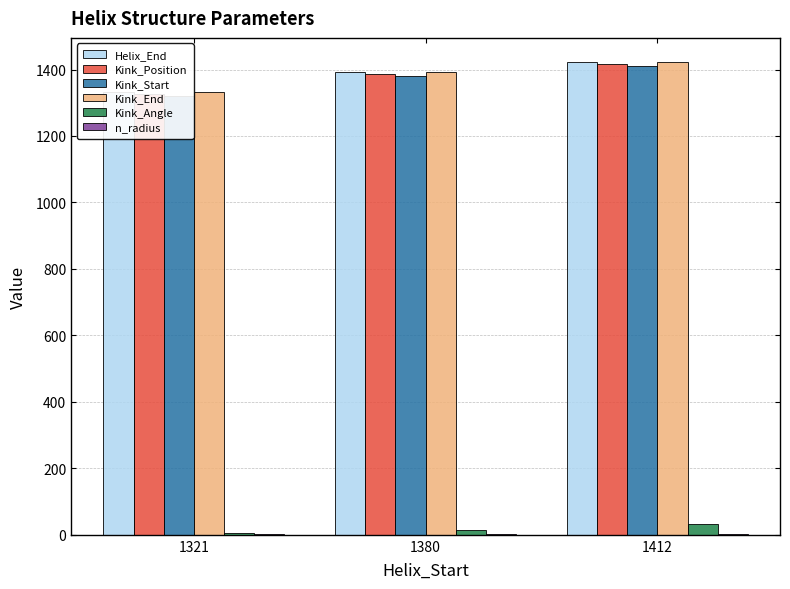

What is the difference between the Helix_End values at 1412 and 1380?

32.0